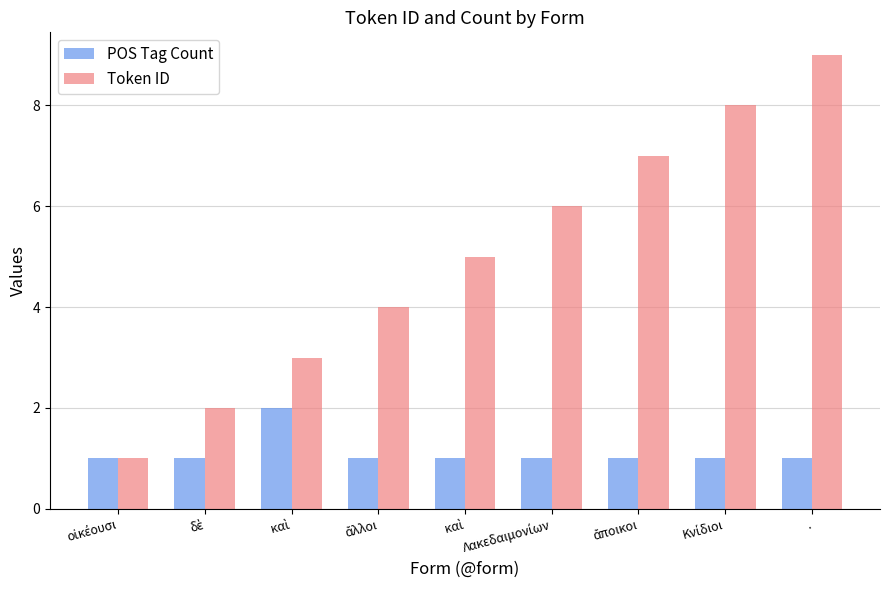

How many data points does each series have?

9